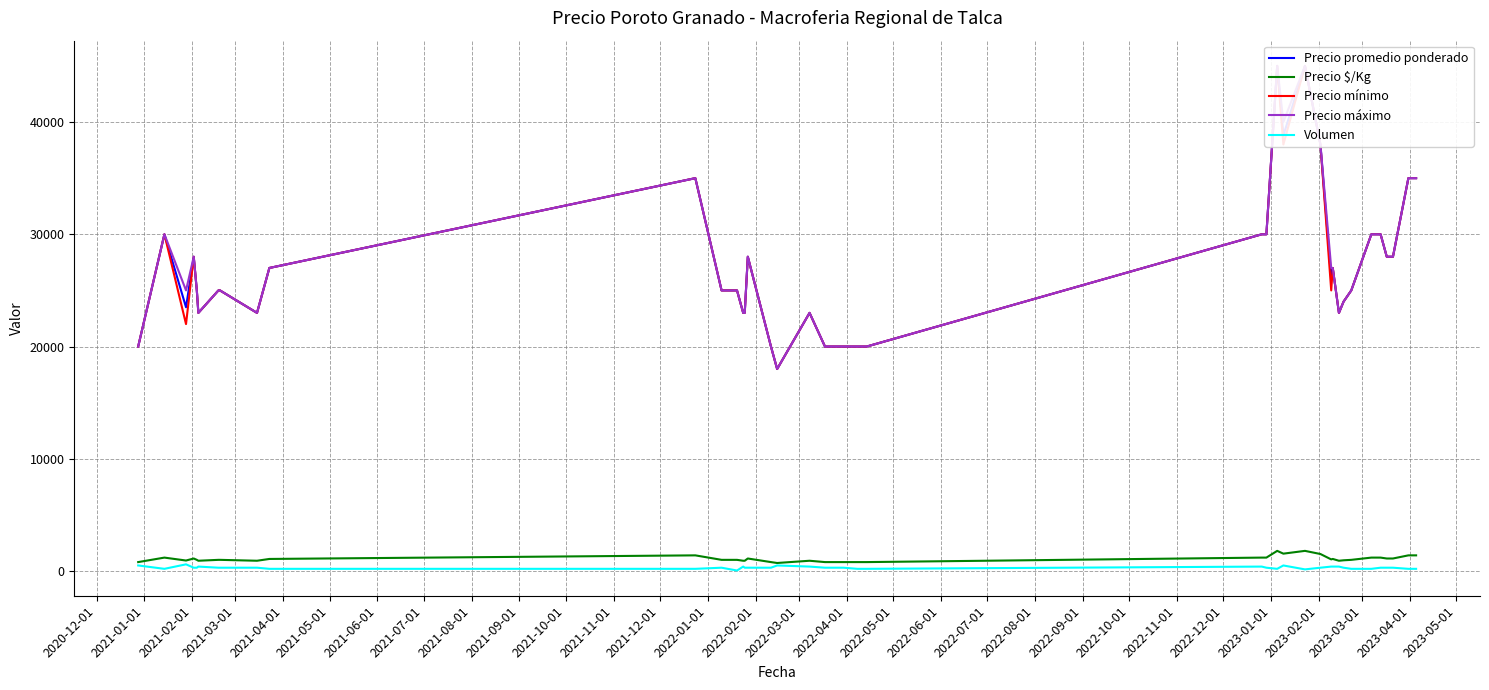

What is the value of the Precio máximo point at the 30th from the left?

27000